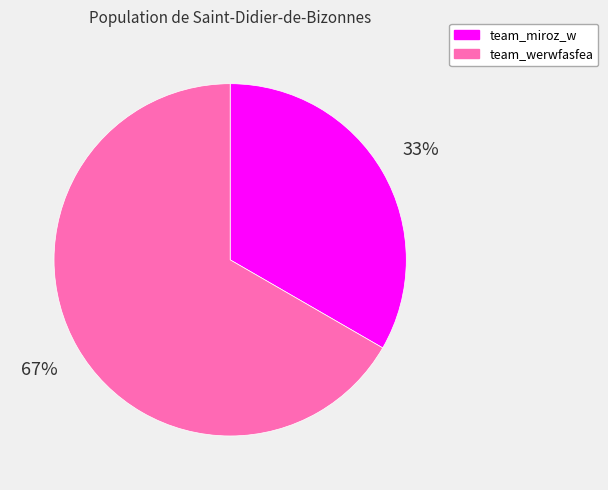

Which slice is the largest?

team_werwfasfea